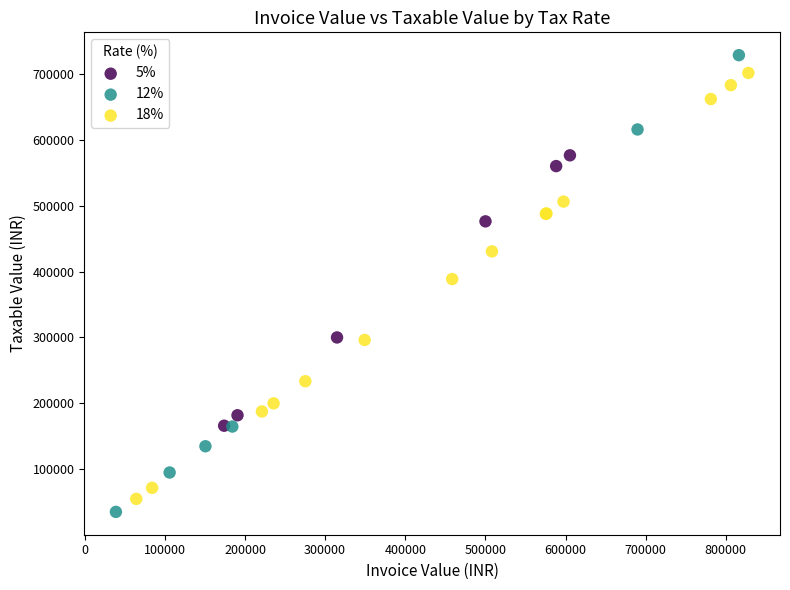

Which series has the widest spread of Y values?

12%